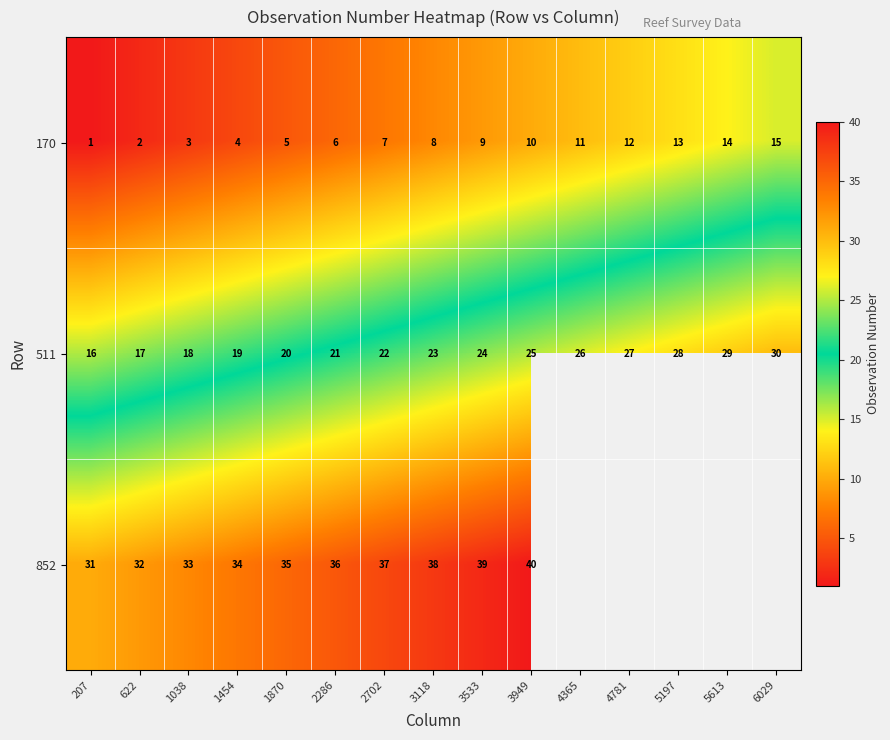

At which label is 511 closest to 23?

3118